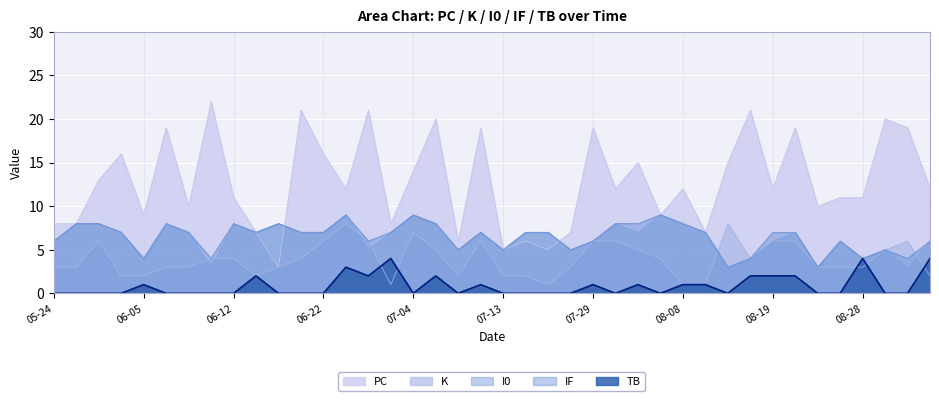

What are all the series names shown in the legend?

PC, K, I0, IF, TB